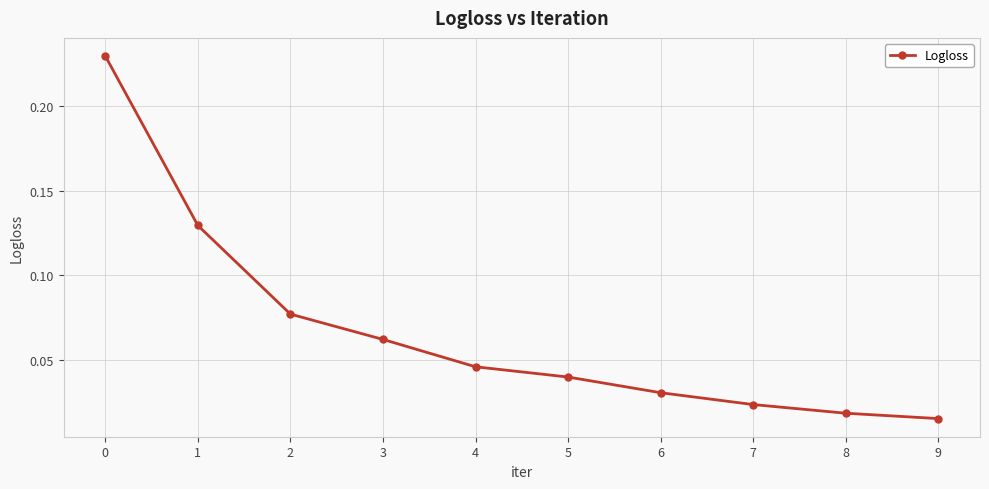

How many lines are shown in the chart?

1